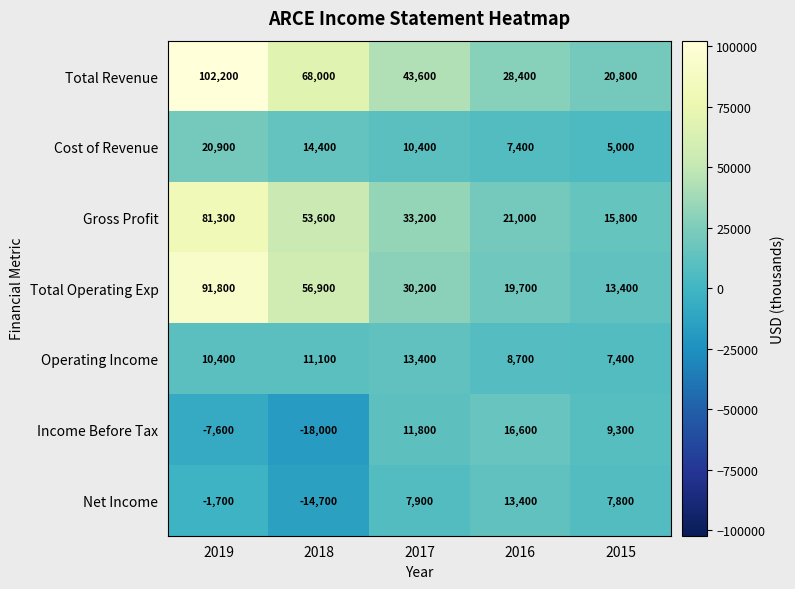

What is the difference between the highest and lowest values at 2018?

86000